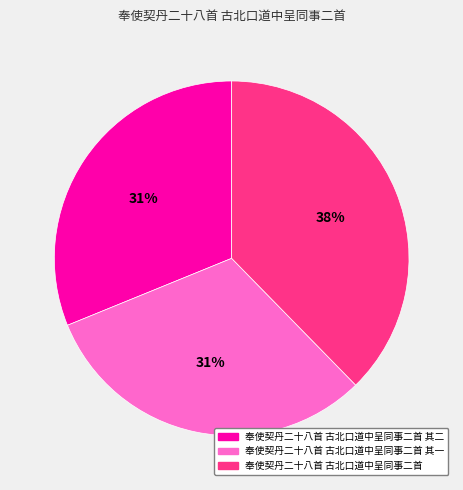

Does 奉使契丹二十八首 古北口道中呈同事二首 account for over 50% of the chart?

No